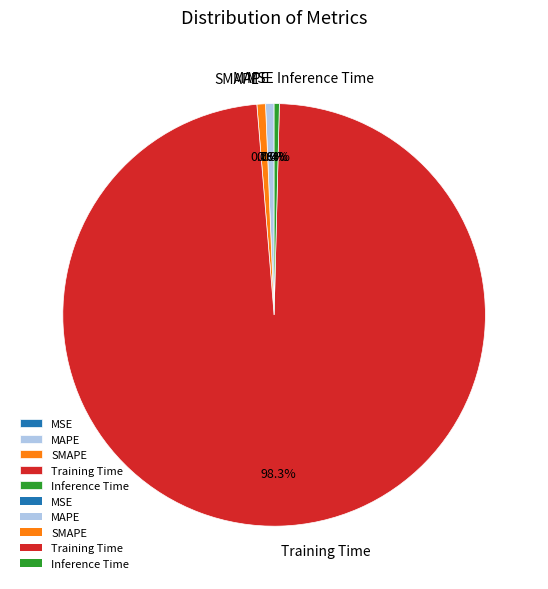

Does MAPE account for over 50% of the chart?

No